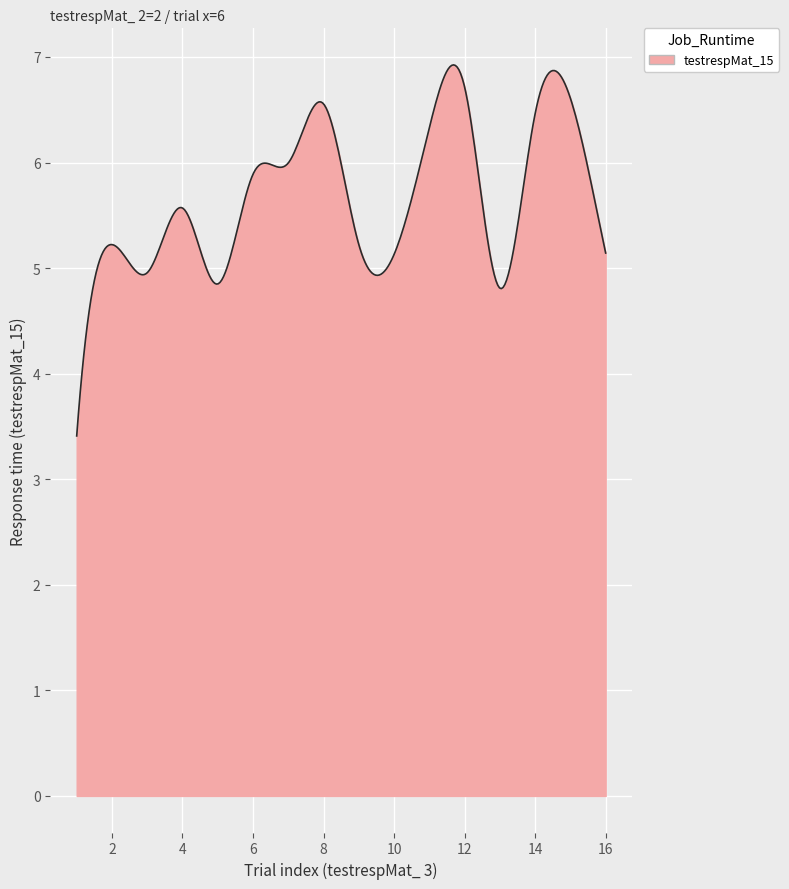

What is the difference between the maximum and minimum values?

3.5